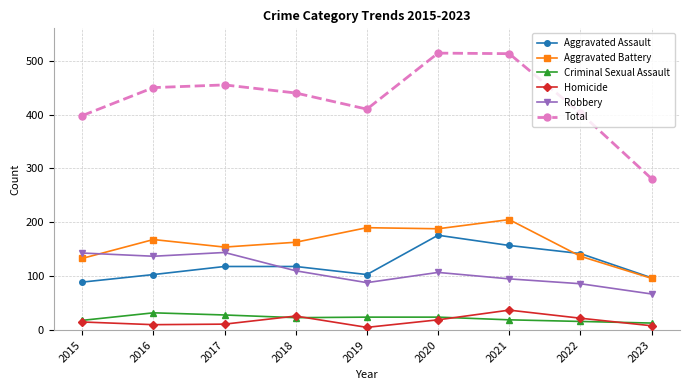

What is the value of the Criminal Sexual Assault point at the 4th from the left?

23